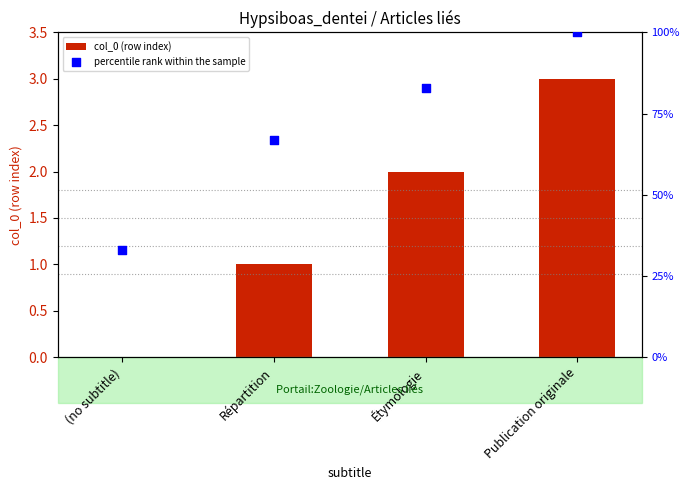

What are all the series names shown in the legend?

col_0 (row index), percentile rank within the sample